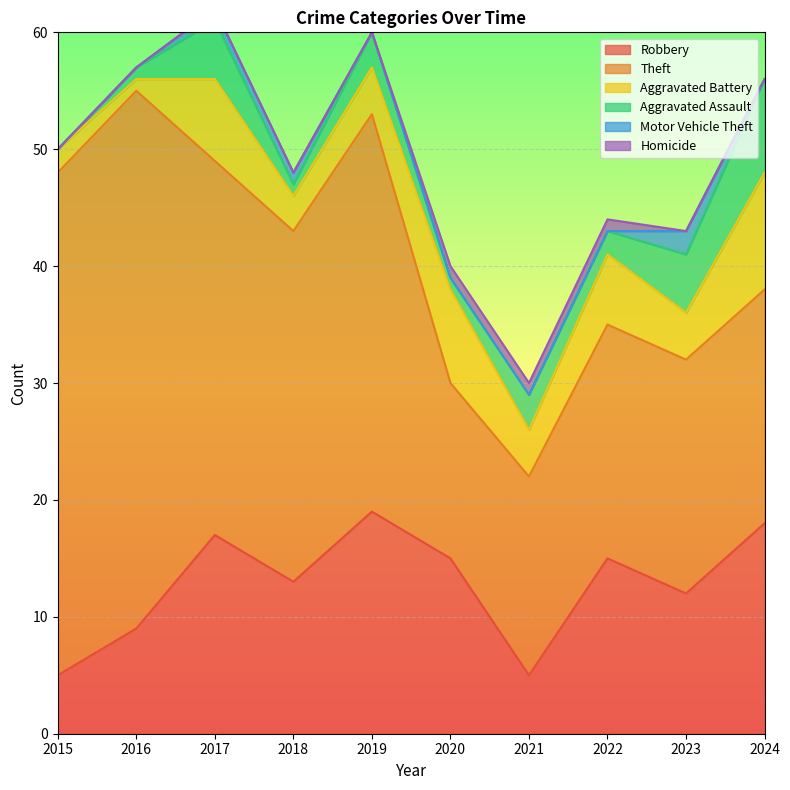

The value of Robbery at 2016 is 9. True or false?

True